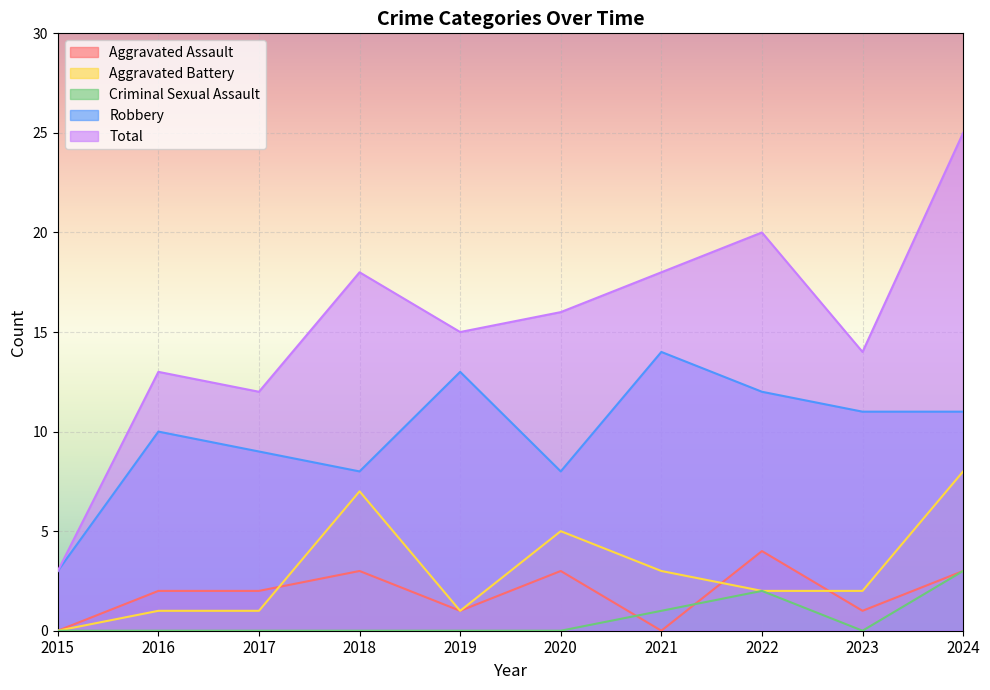

How many Criminal Sexual Assault values are between 0 and 1?

8